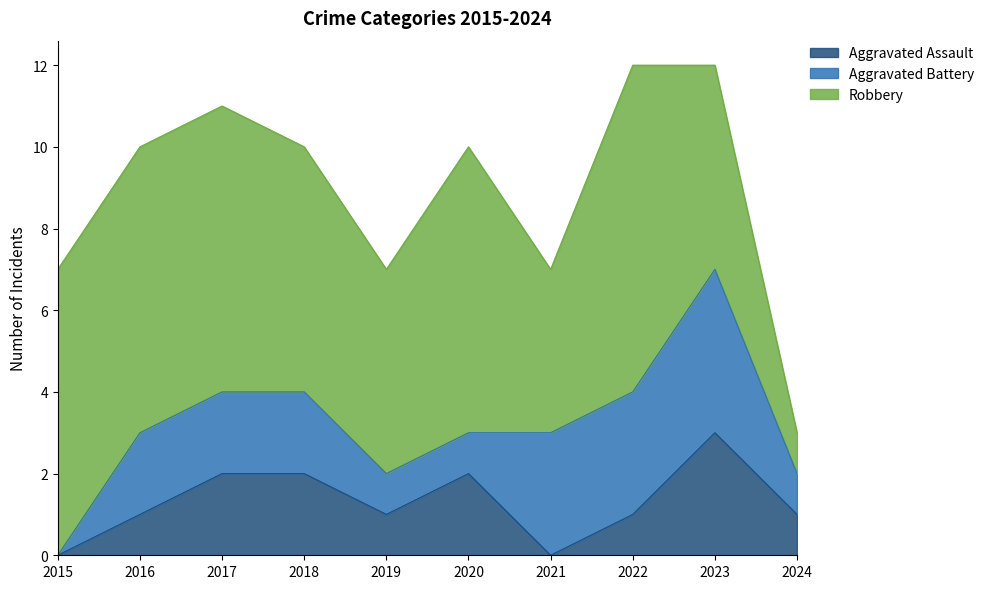

What is the difference between the maximum and minimum values in the Aggravated Assault series?

3